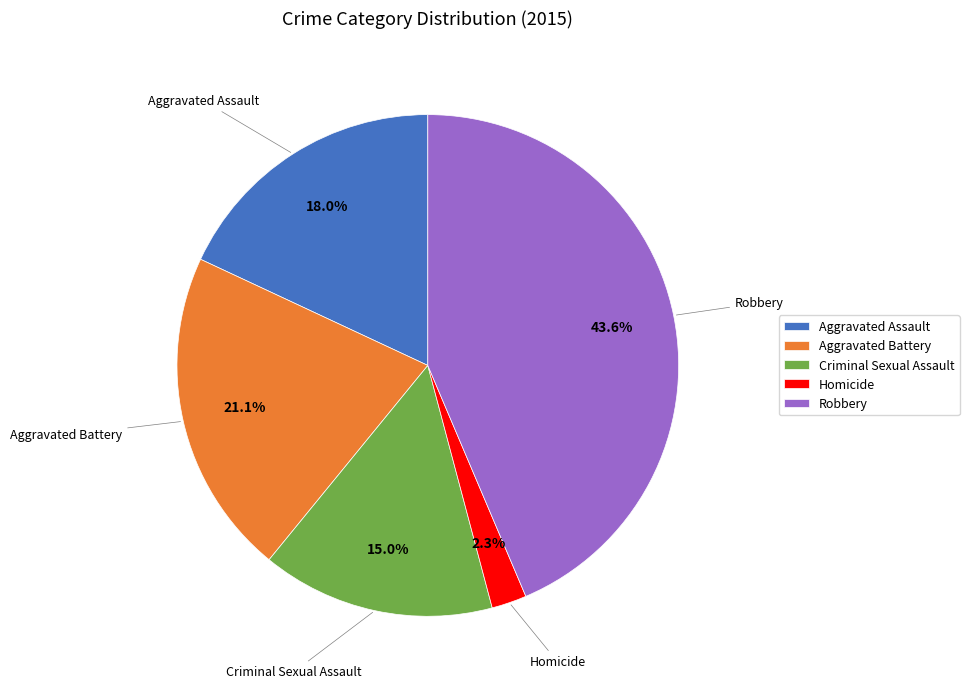

To the nearest percent, what percentage of the pie is Robbery?

44%